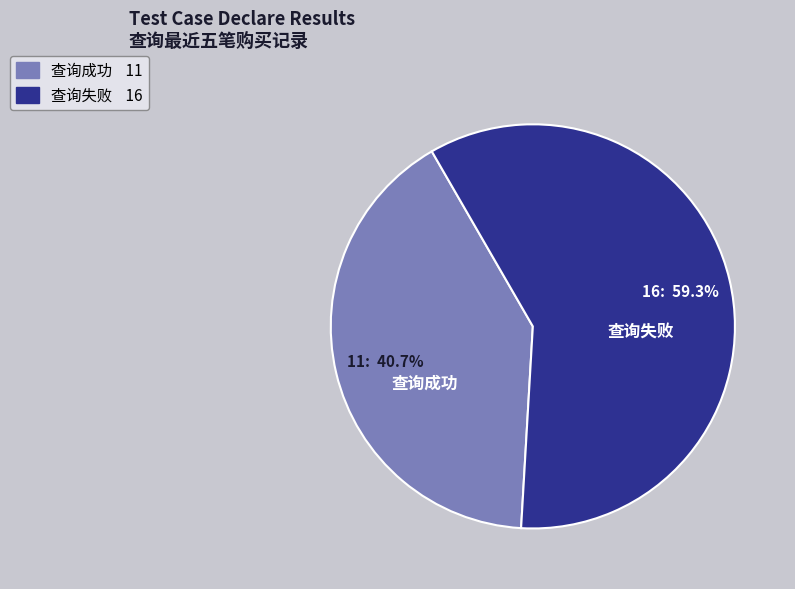

How many slices are in this pie chart?

2